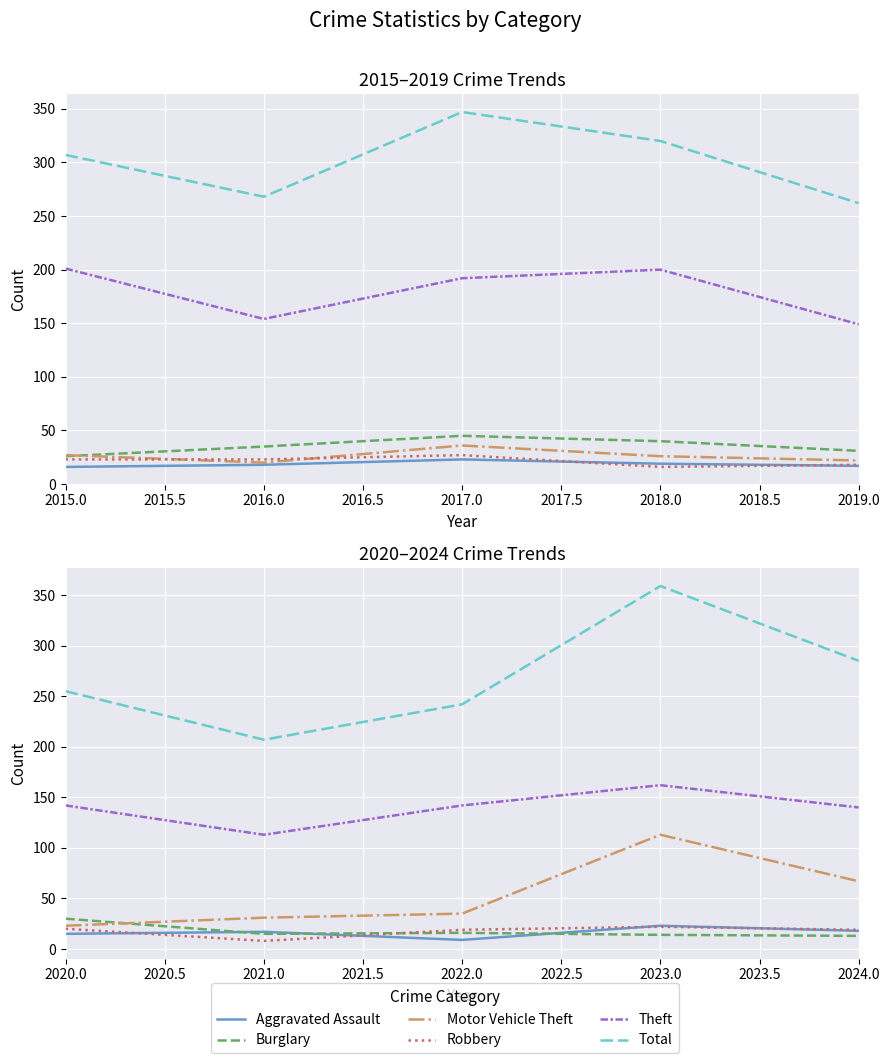

How many lines are shown in the chart?

6